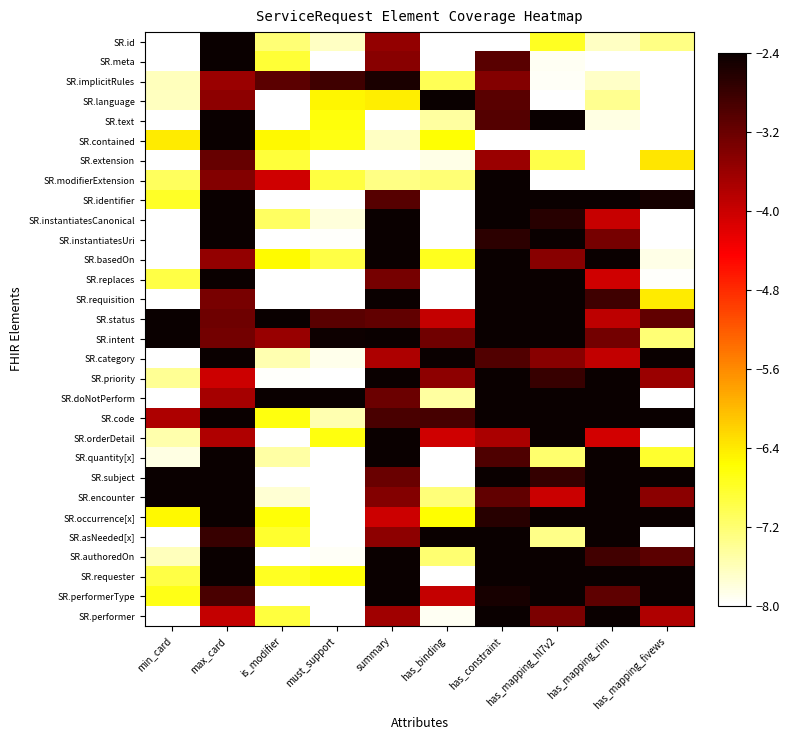

Count the number of data series in this chart.

30